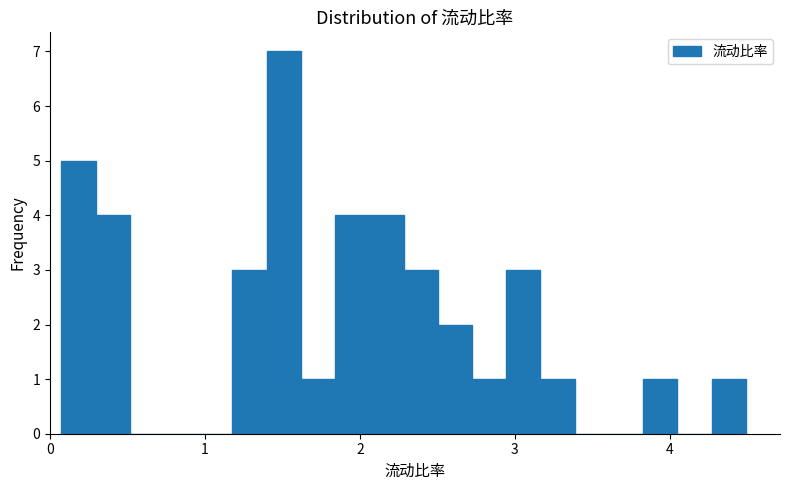

Around what value on the x-axis is the tallest bar? Give the approximate position of its centre, as read against the axis.

1.5